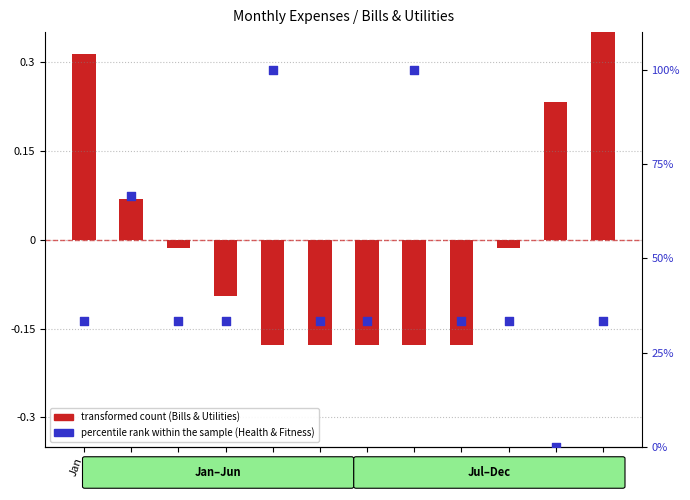

Which series contains the highest Y value?

percentile rank within the sample